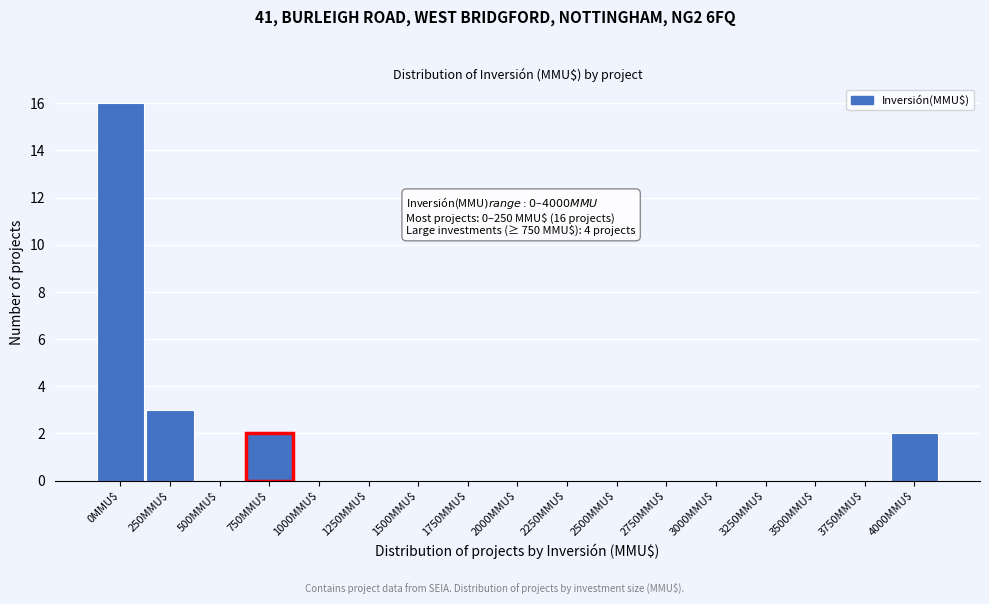

What is the maximum value shown in the chart?

16